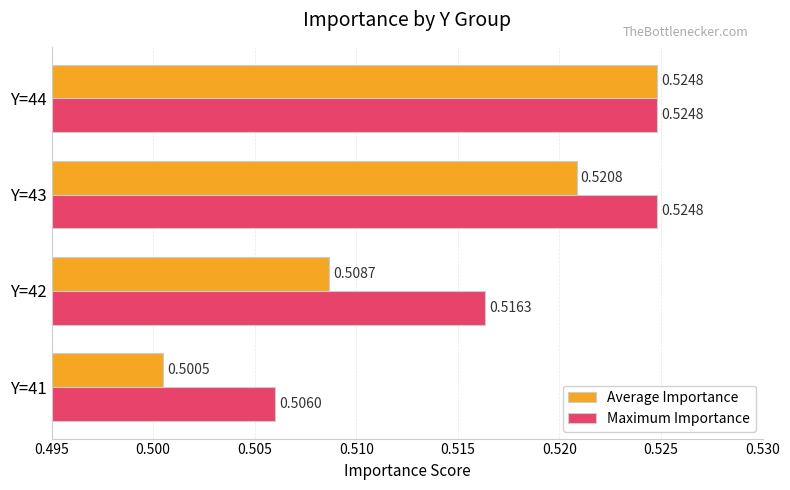

Rank the series by their average value, from highest to lowest.

Maximum Importance, Average Importance